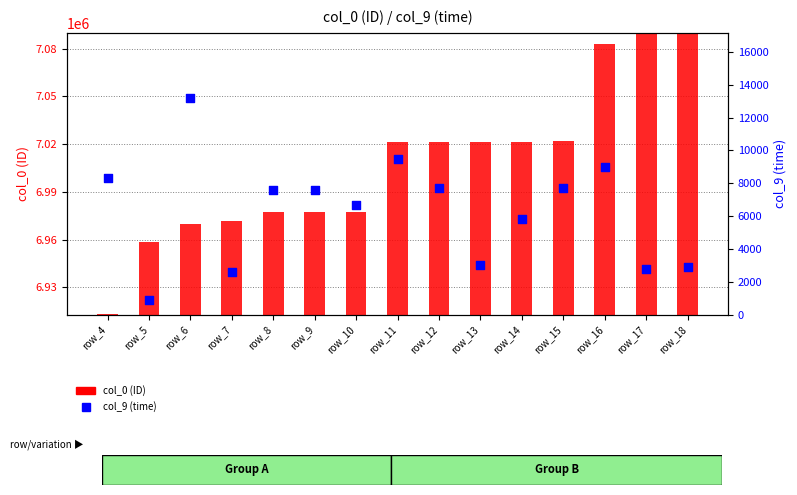

Which series has the widest spread of Y values?

col_0 (ID)